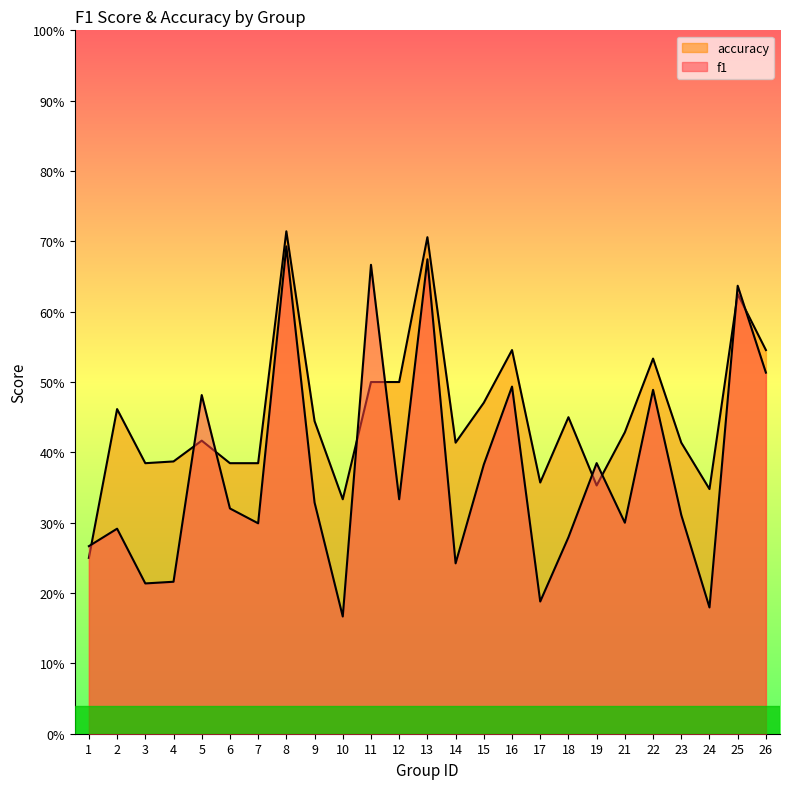

What is the total value across all series at 11?

1.2